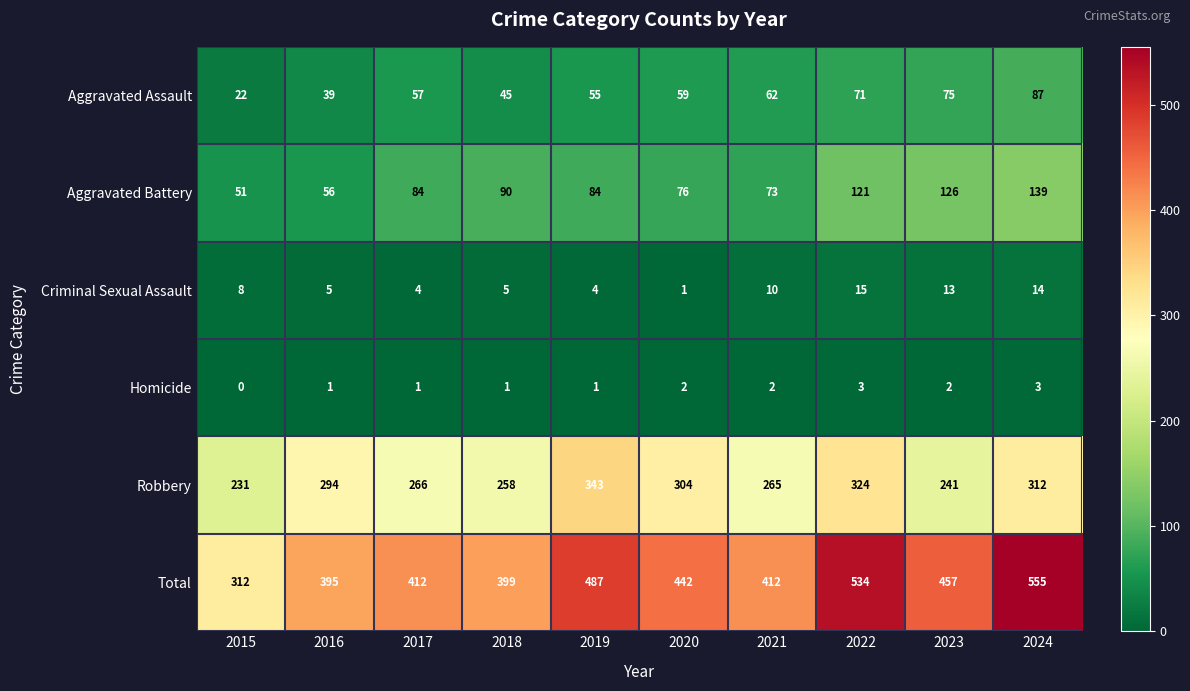

Count the number of data series in this chart.

6